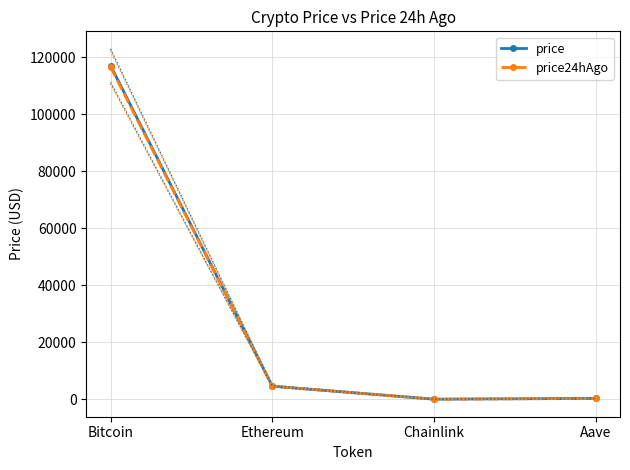

List the series in order of their overall mean, lowest first.

price24hAgo, price